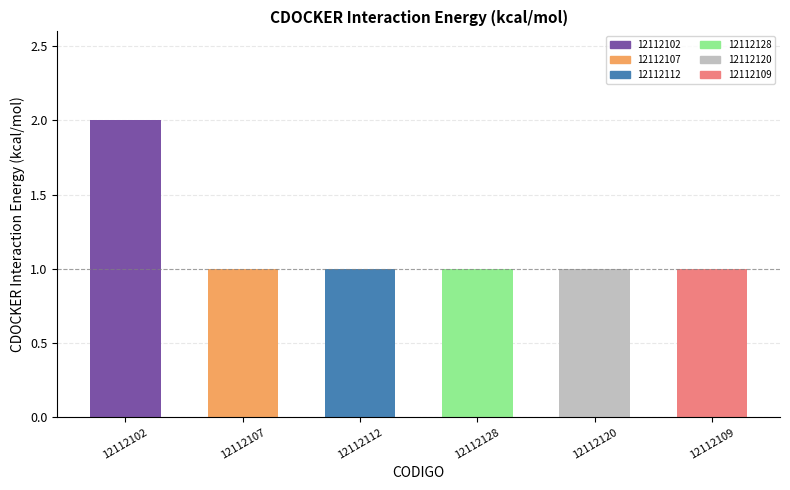

What is the label of the 5th bar from the left?

12112120